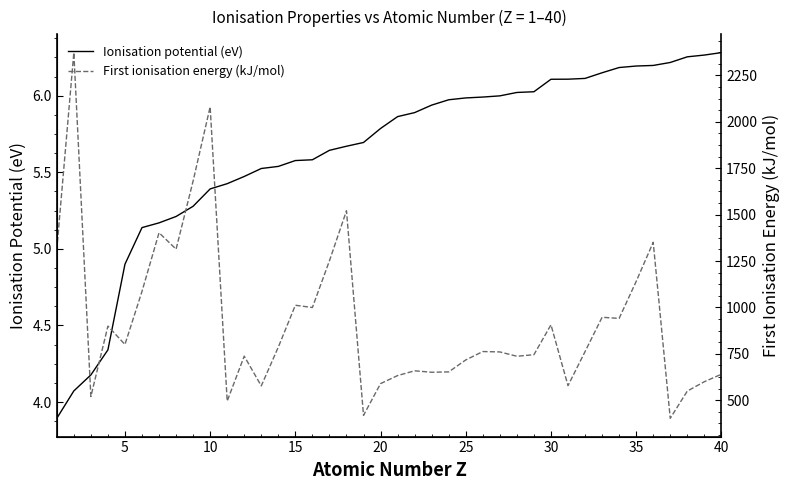

Where is Ionisation potential (eV) nearest to the value 5?

5